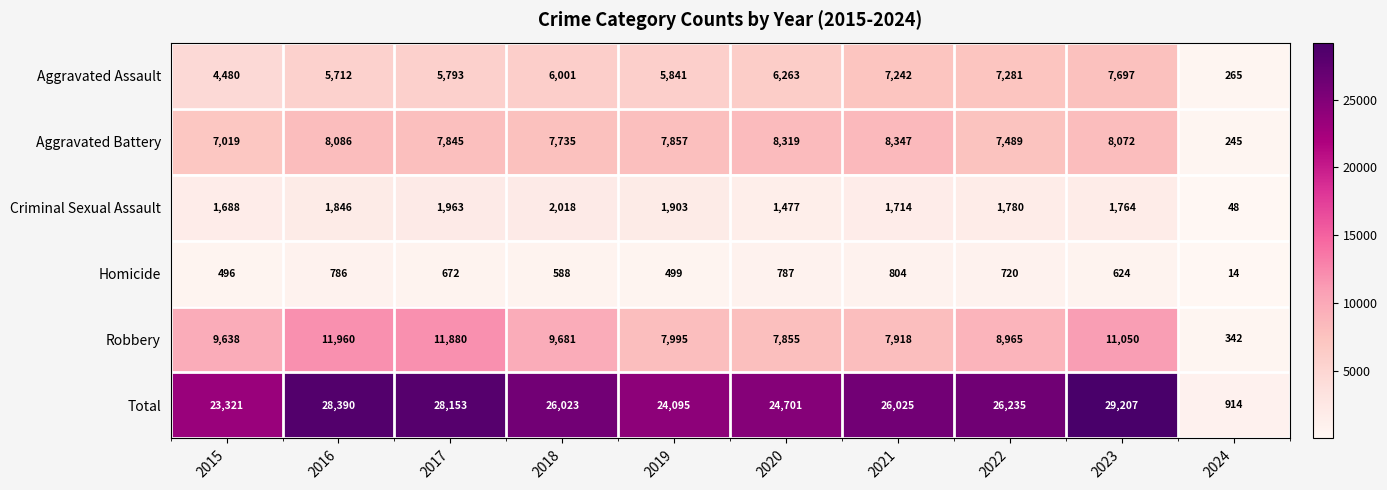

Which series has the widest spread of values?

Total